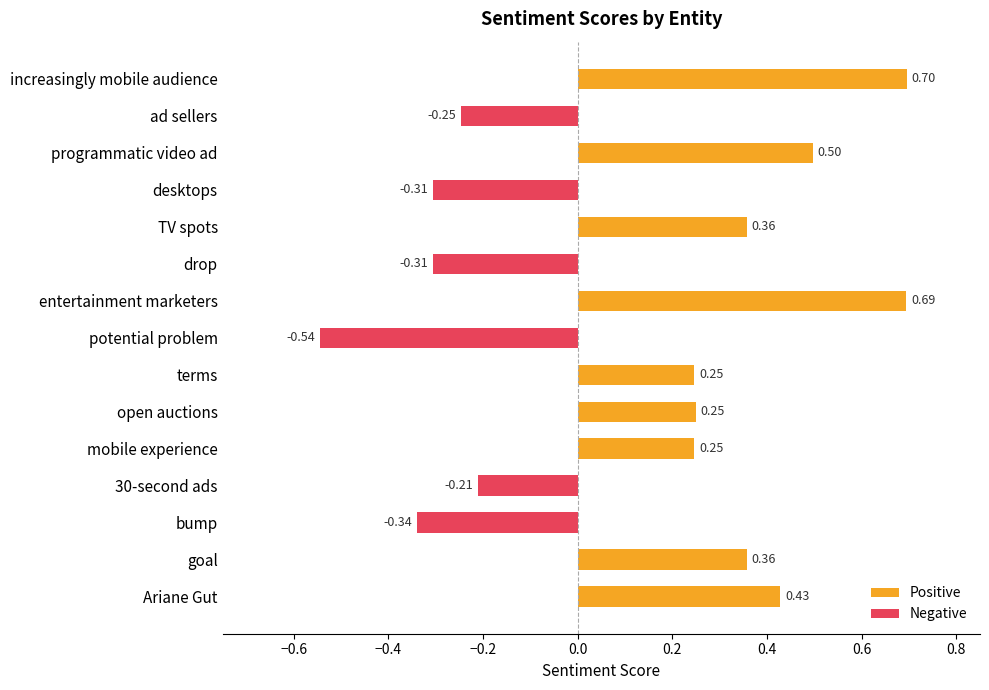

What is the change in value from bump to Ariane Gut?

+0.8